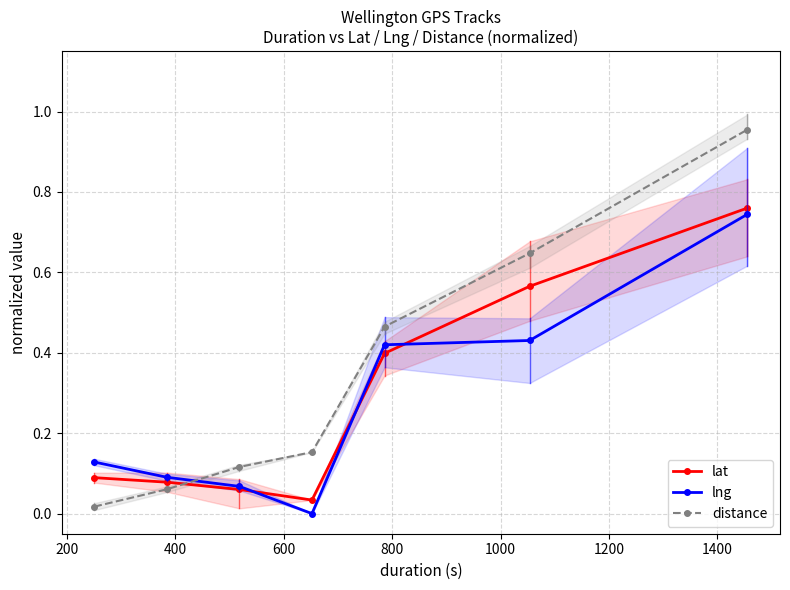

True or false: distance has more than 0 points higher than both neighbors.

False